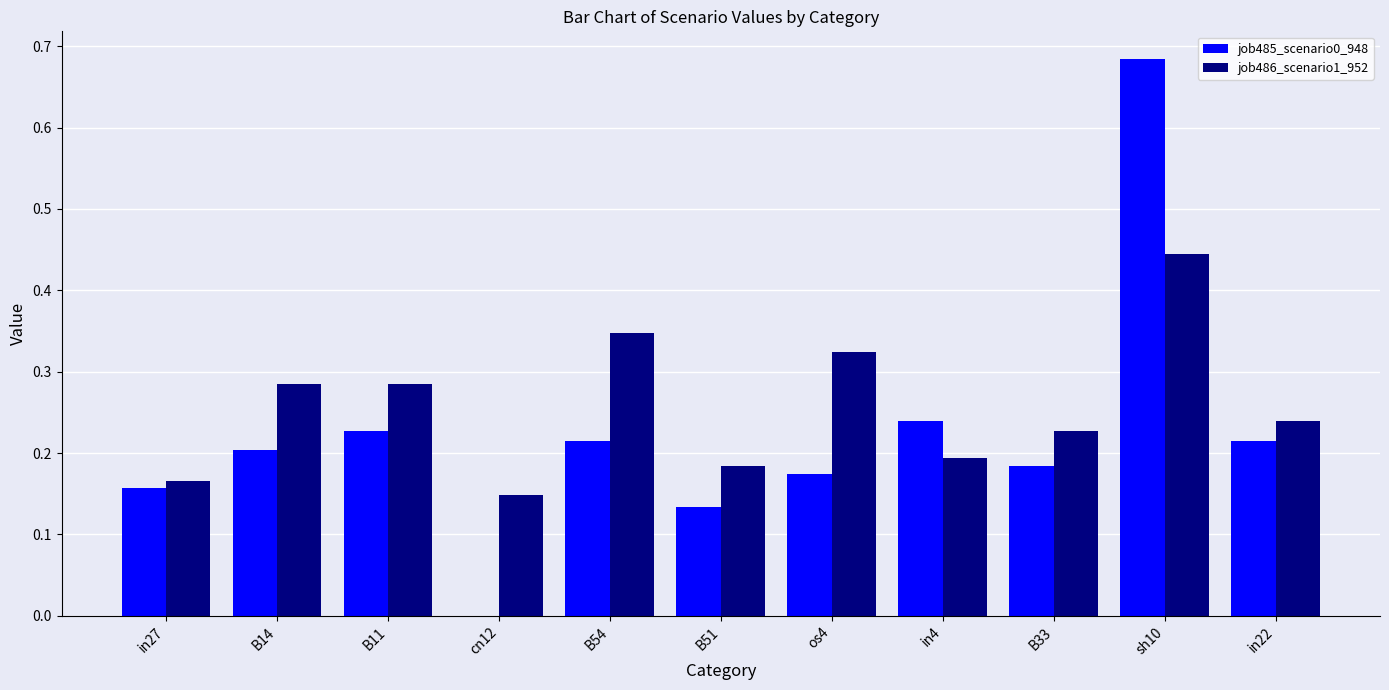

What is the sum of the job486_scenario1_952 values at B11 and in4?

0.5